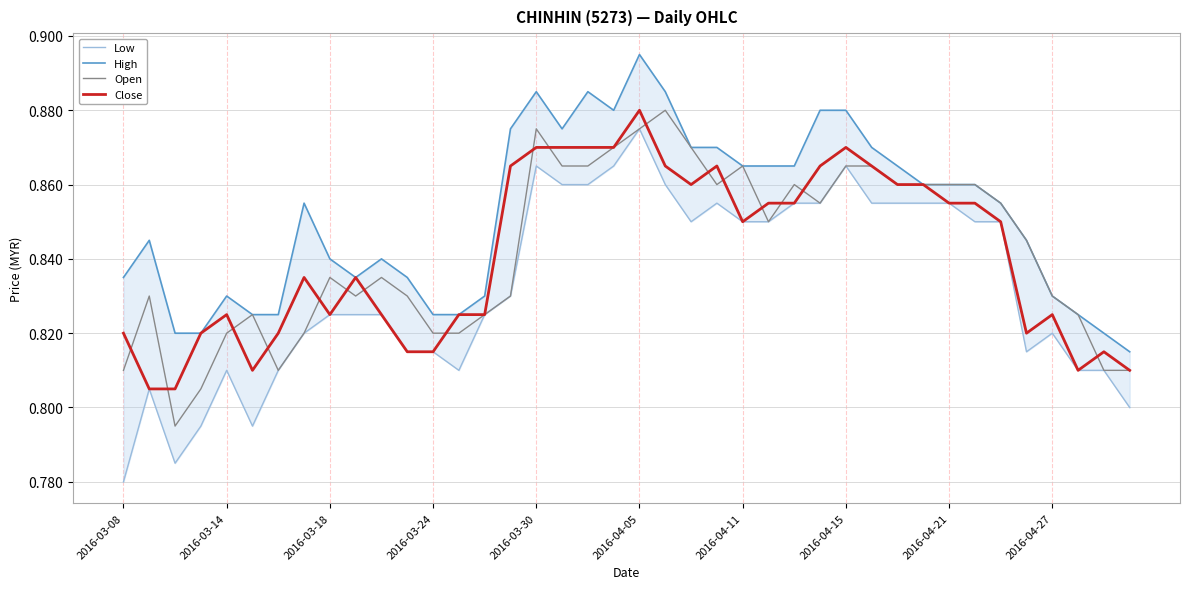

At which label does Close reach its peak?

2016-04-05